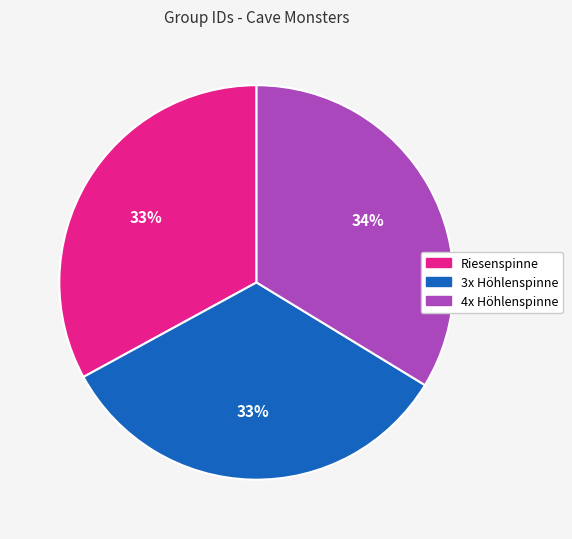

How many segments does this pie chart have?

3